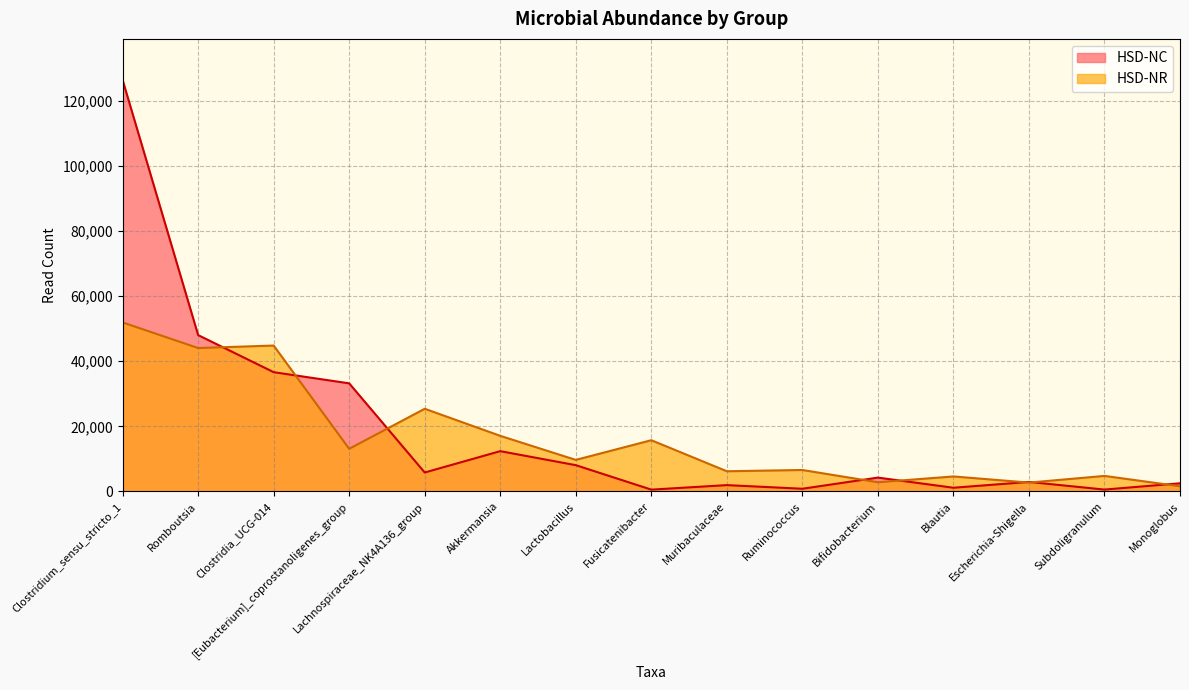

Where is HSD-NC nearest to the value 63462?

Romboutsia